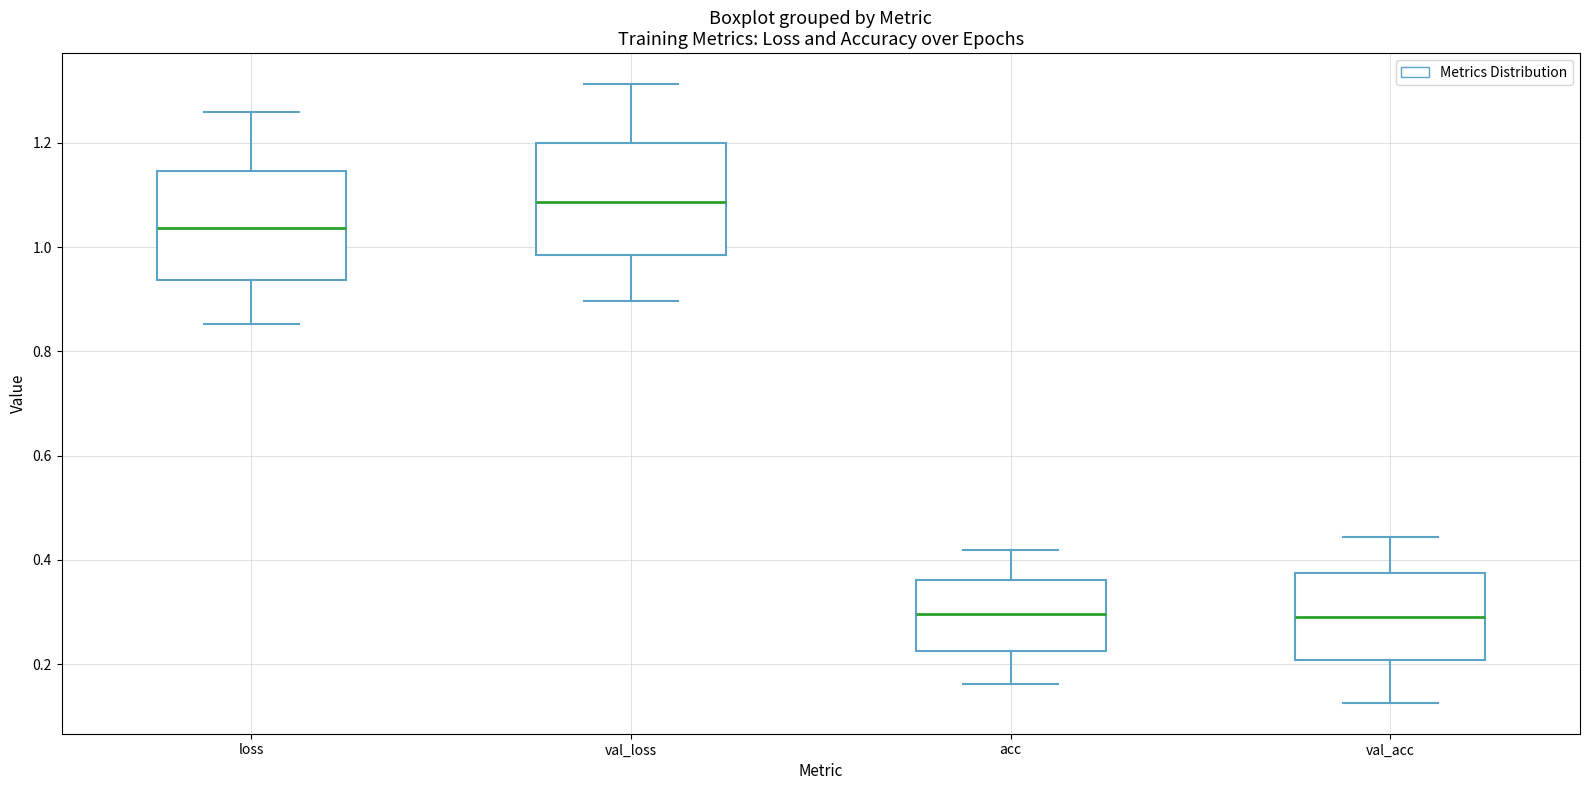

Reading left to right, transcribe this box plot: for each box, give where its median line is, the range the box spans, and where its two whiskers end, as read against the y-axis. The values are not printed on the chart, so give them approximately, as read against the axis.

loss: median 1.04, box 0.94 to 1.14, whiskers 0.86 to 1.26
val_loss: median 1.08, box 0.98 to 1.20, whiskers 0.90 to 1.32
acc: median 0.30, box 0.22 to 0.36, whiskers 0.16 to 0.42
val_acc: median 0.30, box 0.20 to 0.38, whiskers 0.12 to 0.44